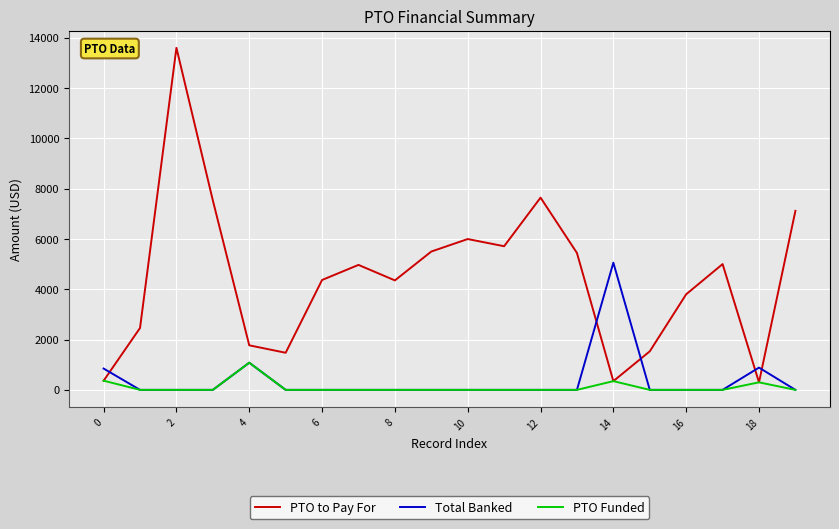

Which series ends up on top after the final intersection of PTO to Pay For and Total Banked?

PTO to Pay For